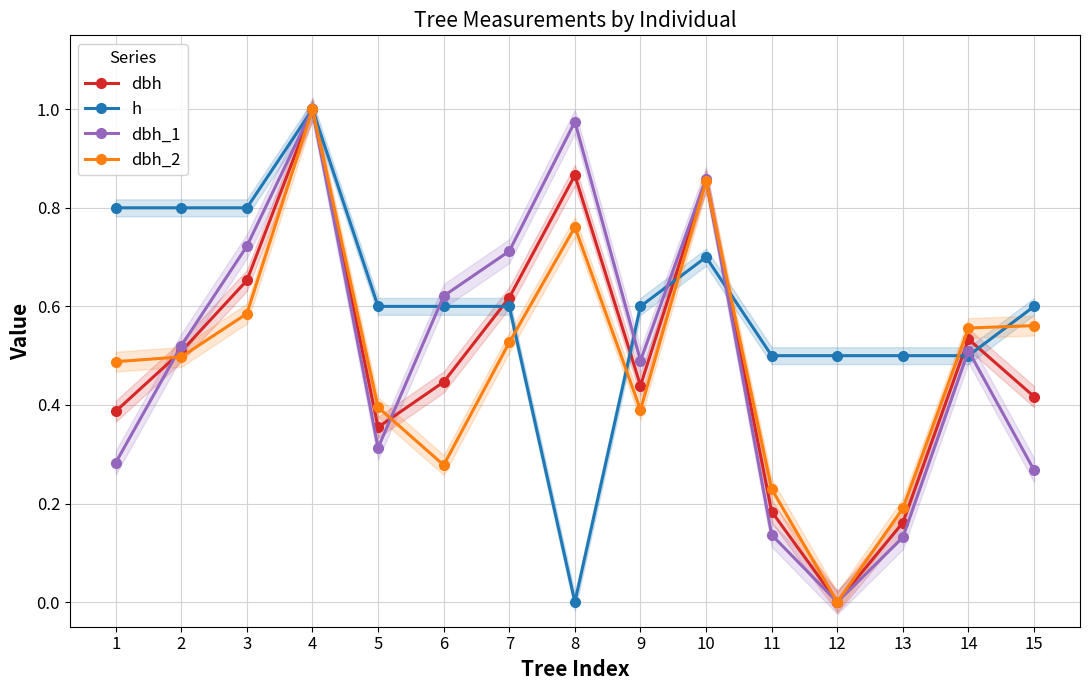

What is the difference between the maximum and minimum values in the h series?

1.0